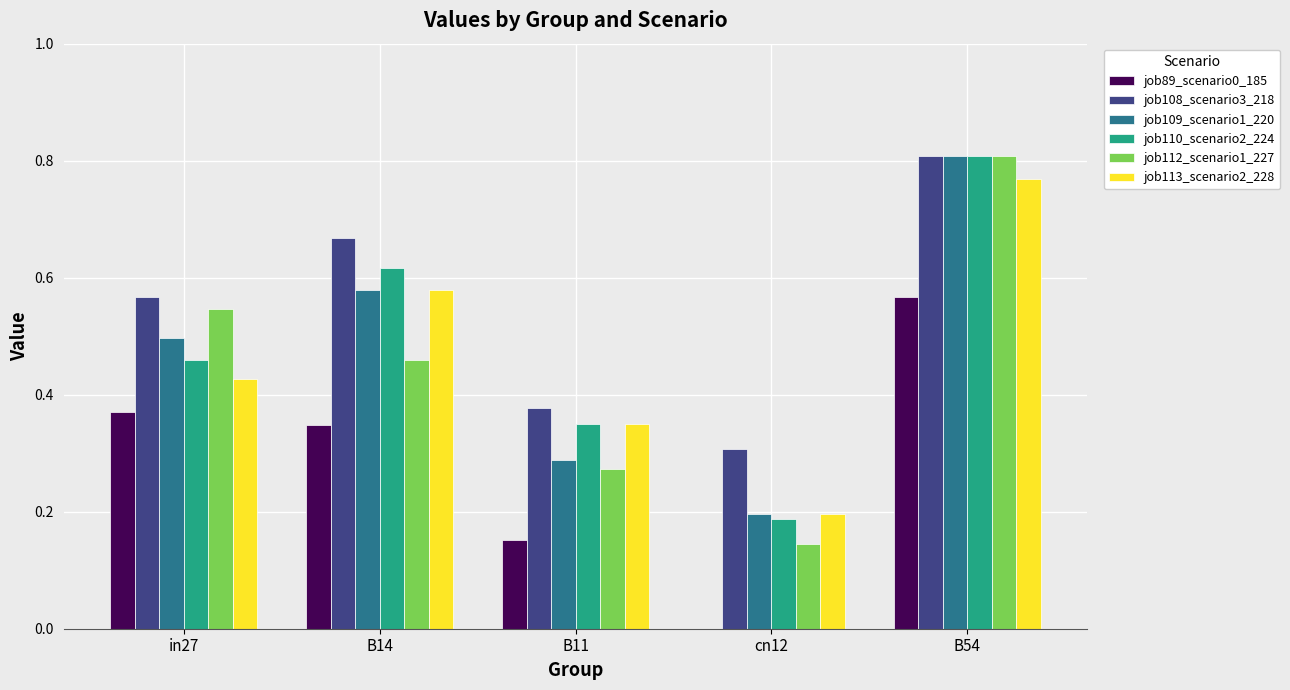

What is the sum of all job110_scenario2_224 values?

2.4